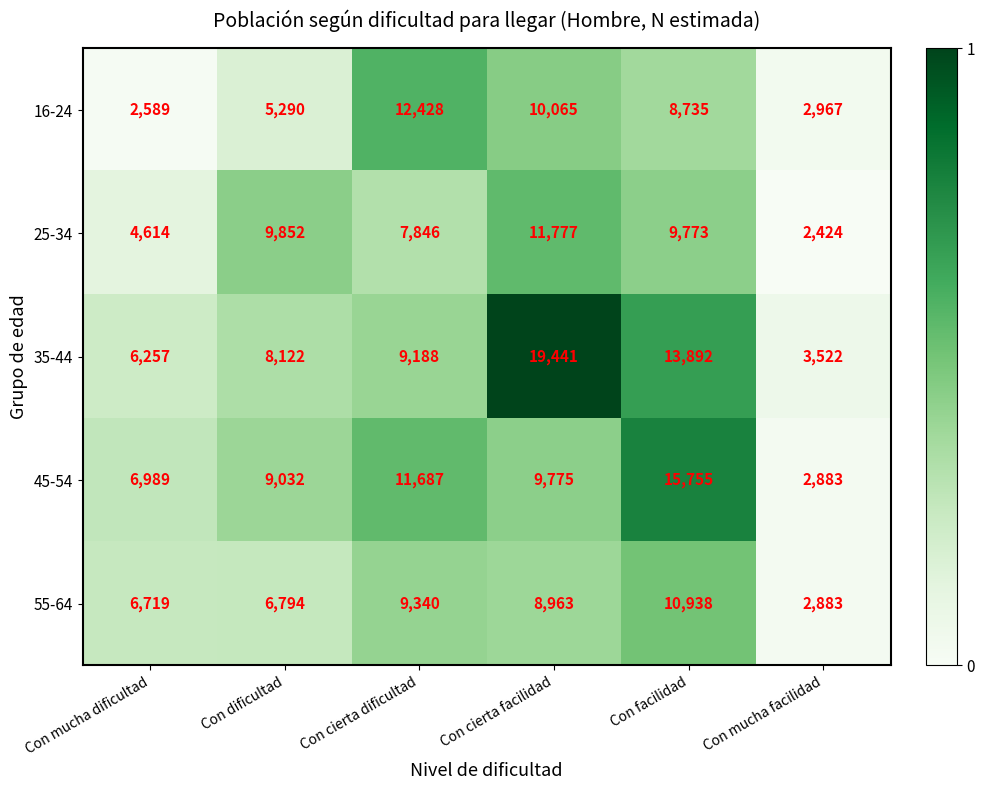

Reading left to right, what are all the values shown in this chart?

16-24: 2589	5290	12428	10065	8735	2967
25-34: 4614	9852	7846	11777	9773	2424
35-44: 6257	8122	9188	19441	13892	3522
45-54: 6989	9032	11687	9775	15755	2883
55-64: 6719	6794	9340	8963	10938	2883